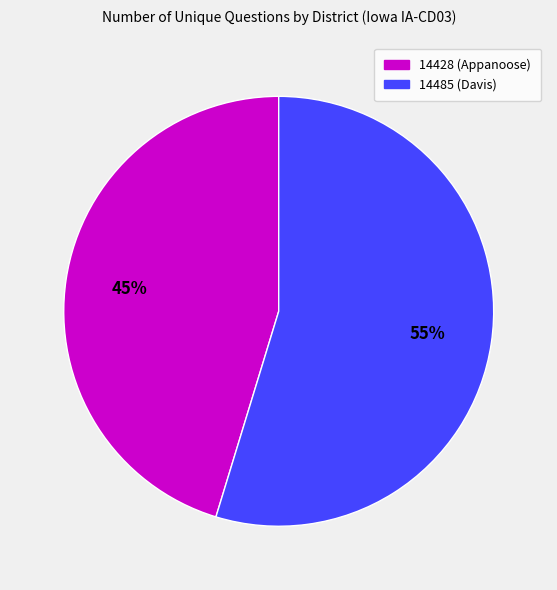

What is the smallest slice in the pie chart?

14428 (Appanoose)